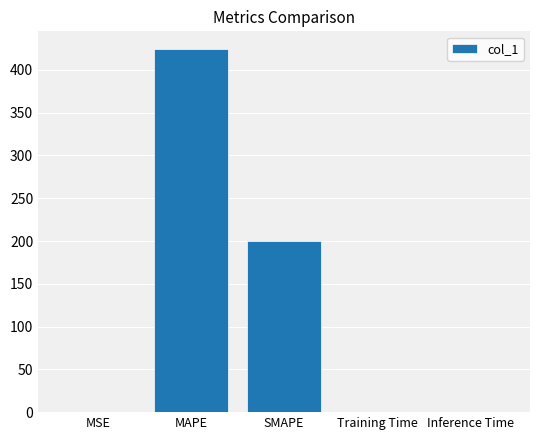

At which label is the value closest to 211?

SMAPE